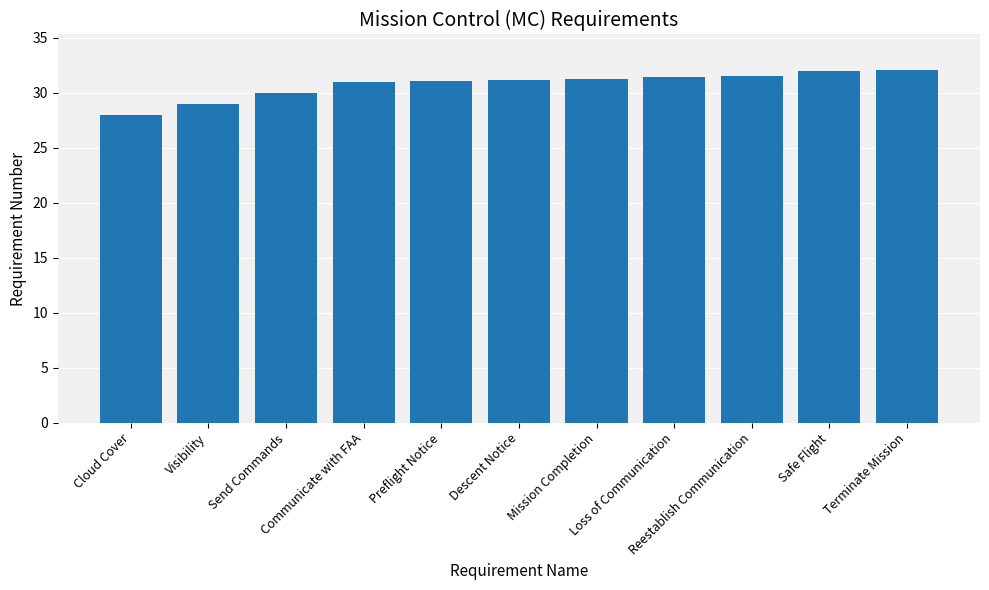

Between Preflight Notice and Terminate Mission, which is larger?

Terminate Mission